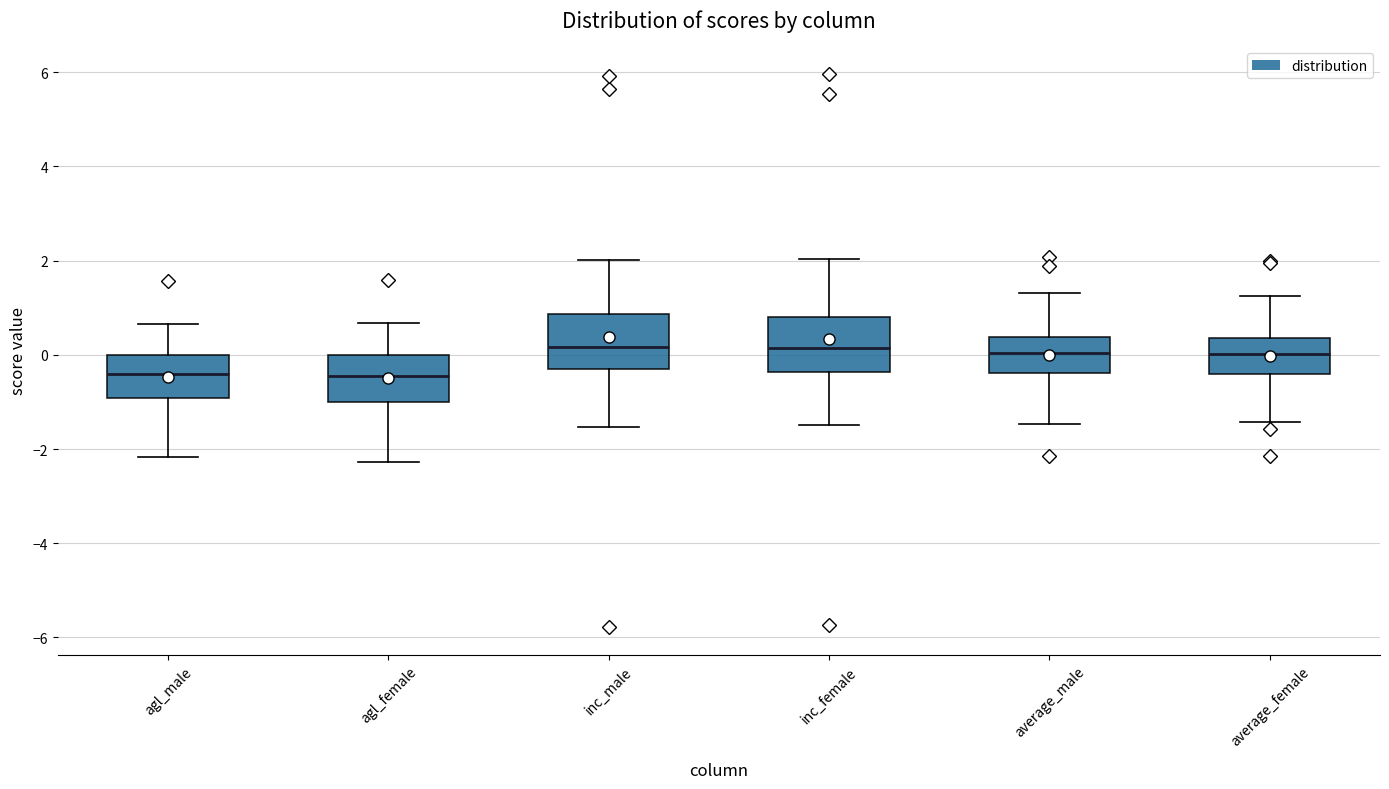

Where is the lower edge of the box for average_female on the y-axis? The values are not printed on the chart, so give them approximately, as read against the axis.

-0.4